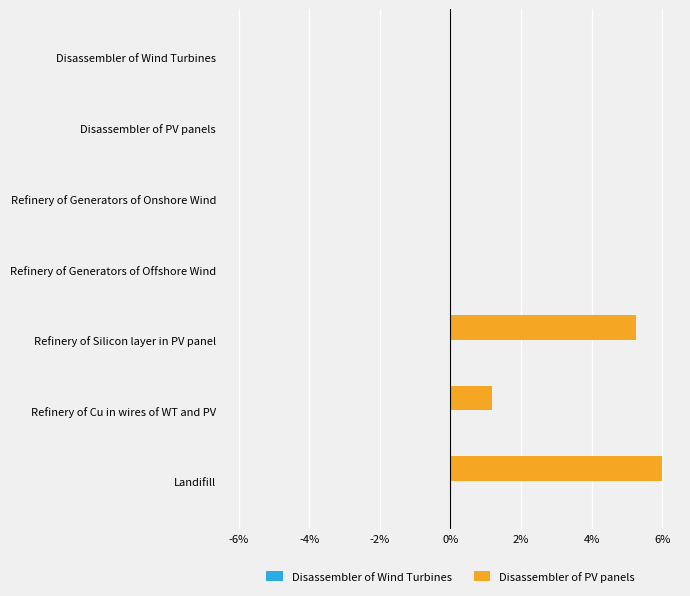

At which category does the chart reach its peak across all series?

Landifill